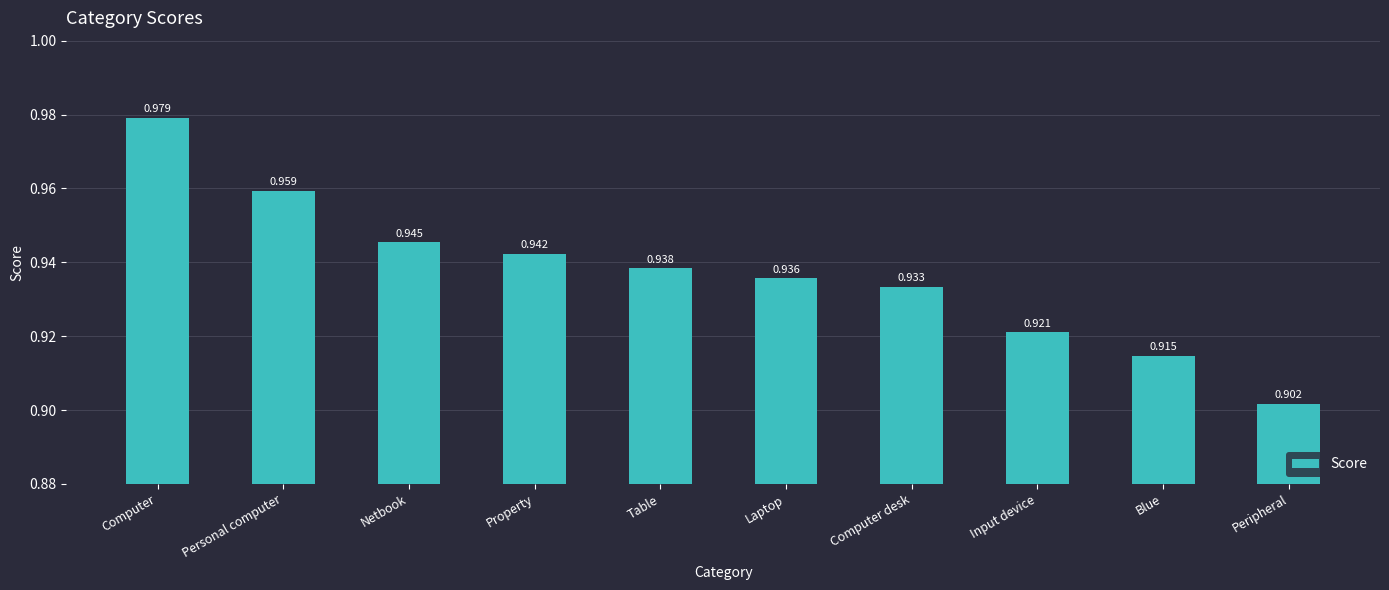

List the labels in order of value, smallest first.

Peripheral, Blue, Input device, Computer desk, Laptop, Table, Property, Netbook, Personal computer, Computer